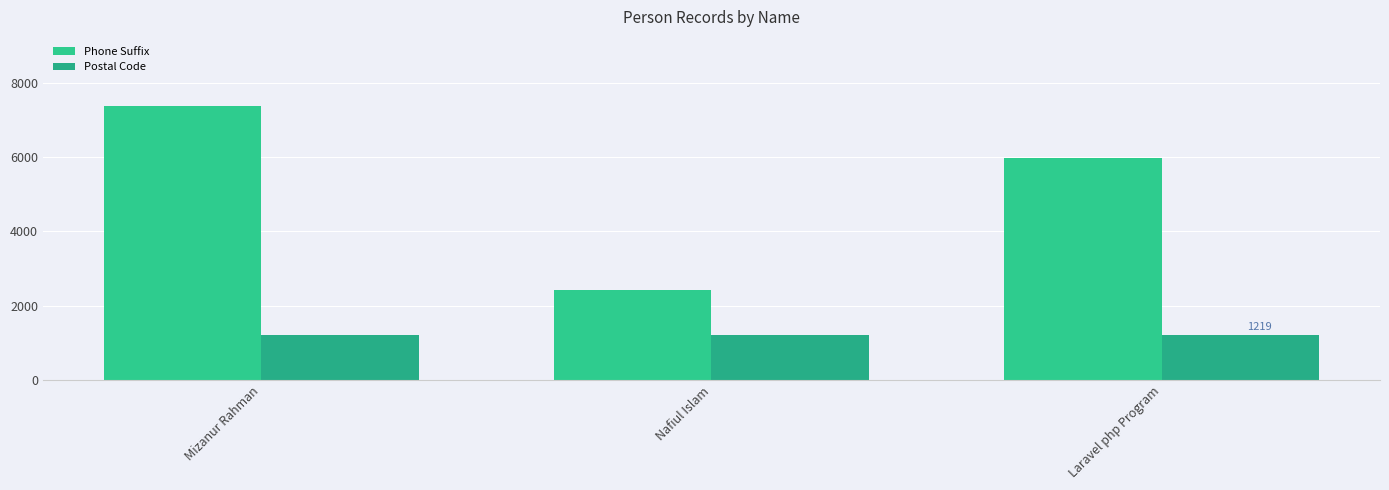

Reading left to right, what are all the values shown in this chart?

Phone Suffix: Mizanur Rahman=7384	Nafiul Islam=2425	Laravel php Program=5970
Postal Code: Mizanur Rahman=1219	Nafiul Islam=1219	Laravel php Program=1219